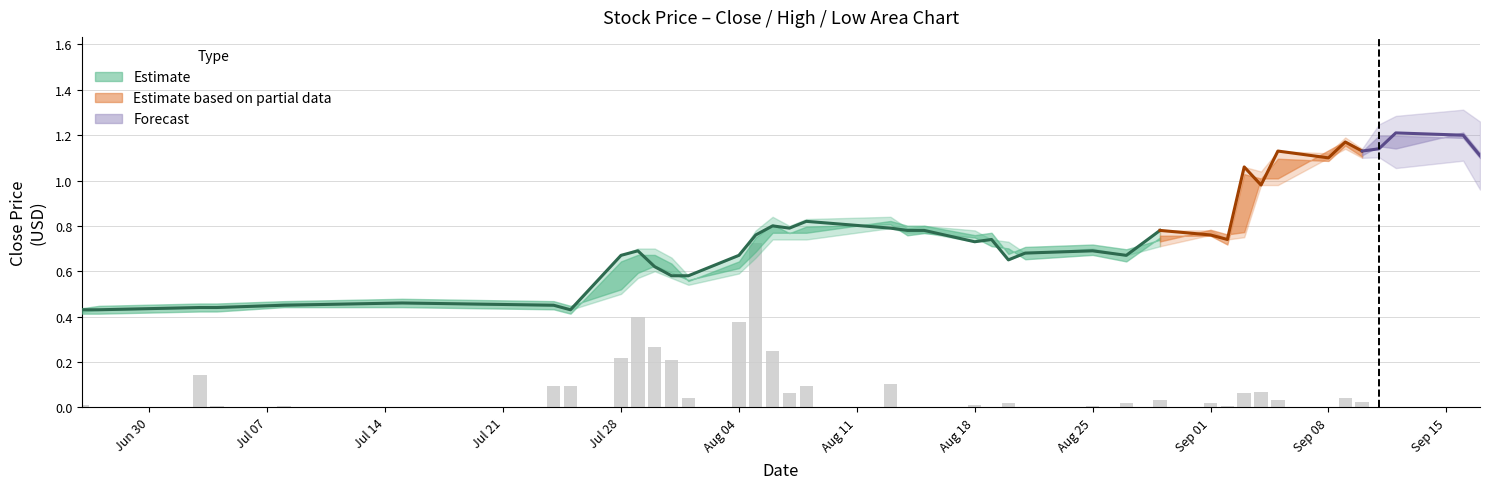

Is the value of Close at 11 greater than the value of Low at 31?

No